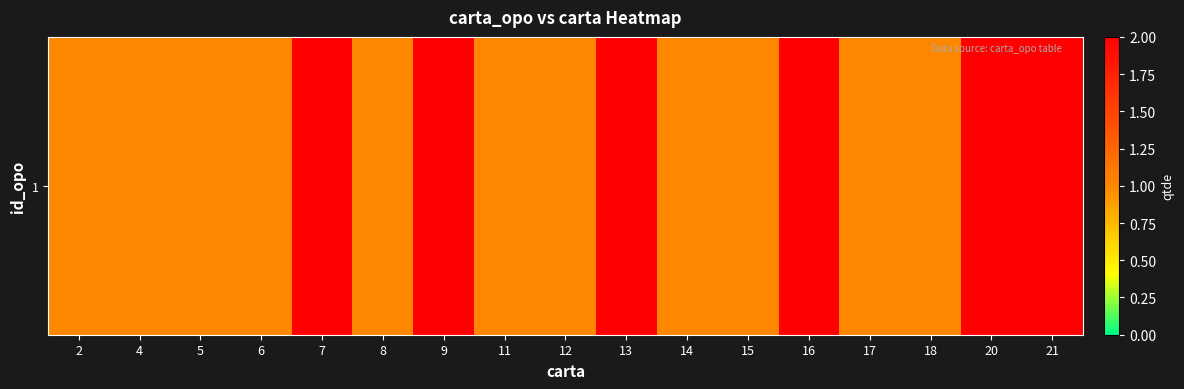

Is it true that the value at 18 is 1?

True